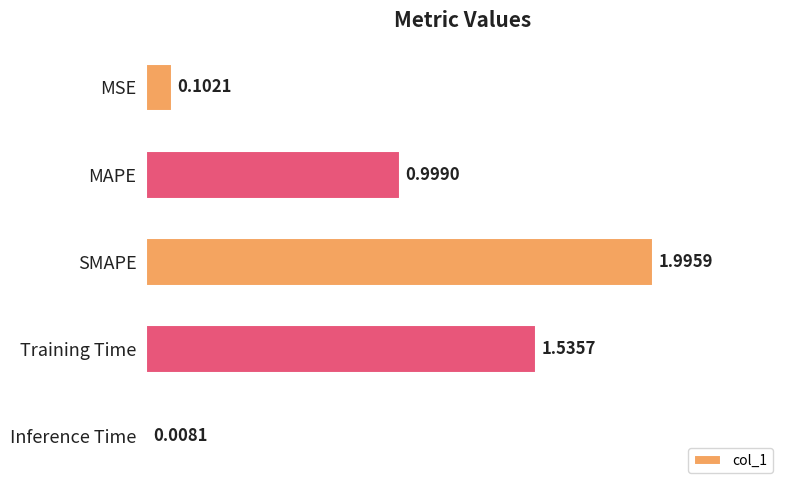

What is the sum of all values?

4.6